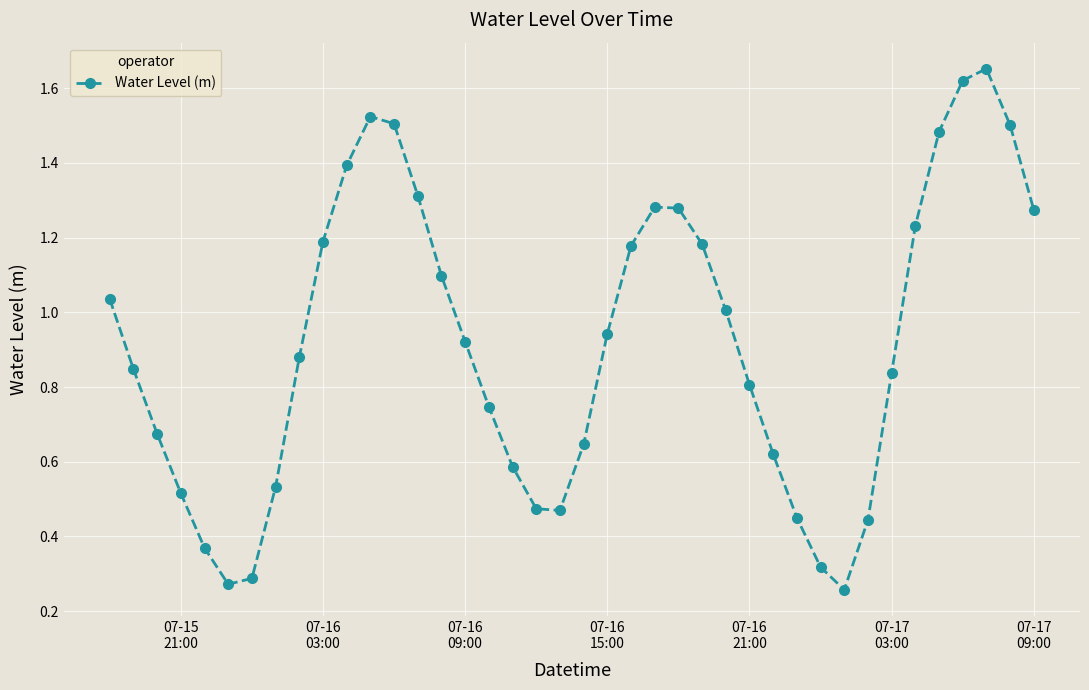

How many data points does each series have?

40